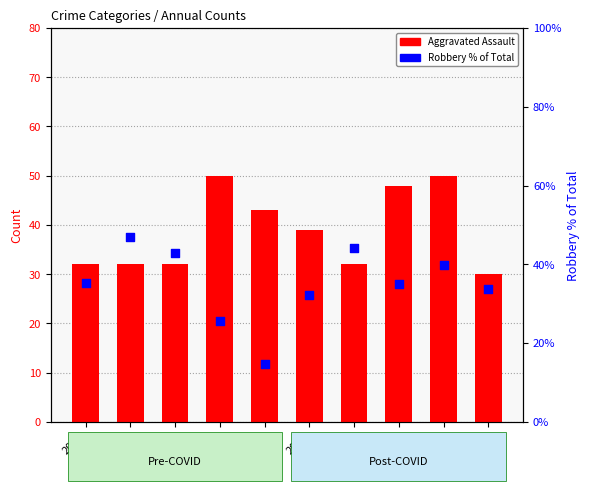

At how many categories does at least one series exceed 23?

10